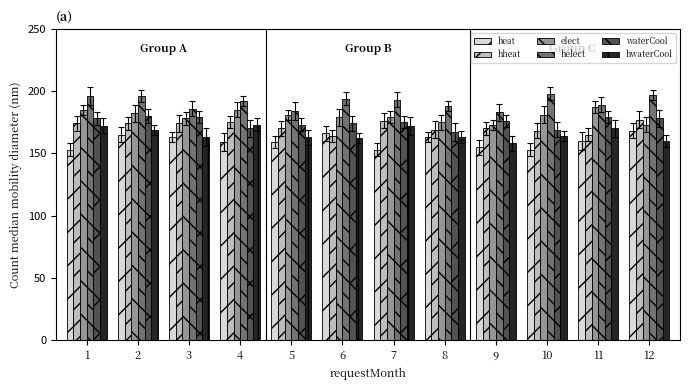

Which series has the largest total across all categories?

helect